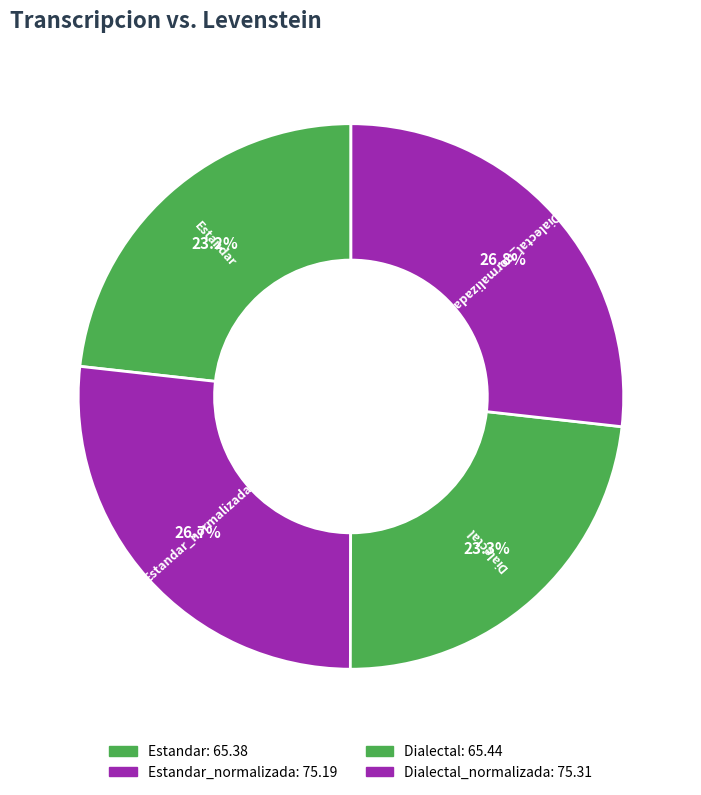

How many slices are in this pie chart?

4